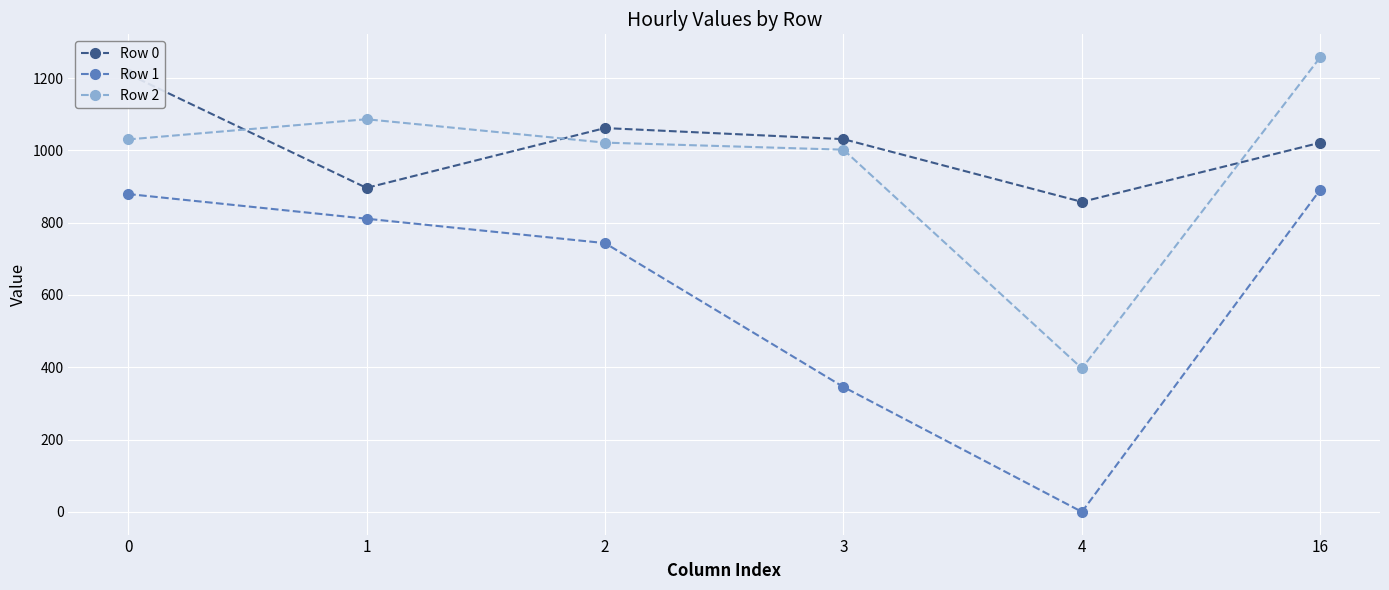

What is the maximum value shown in the chart?

1258.2